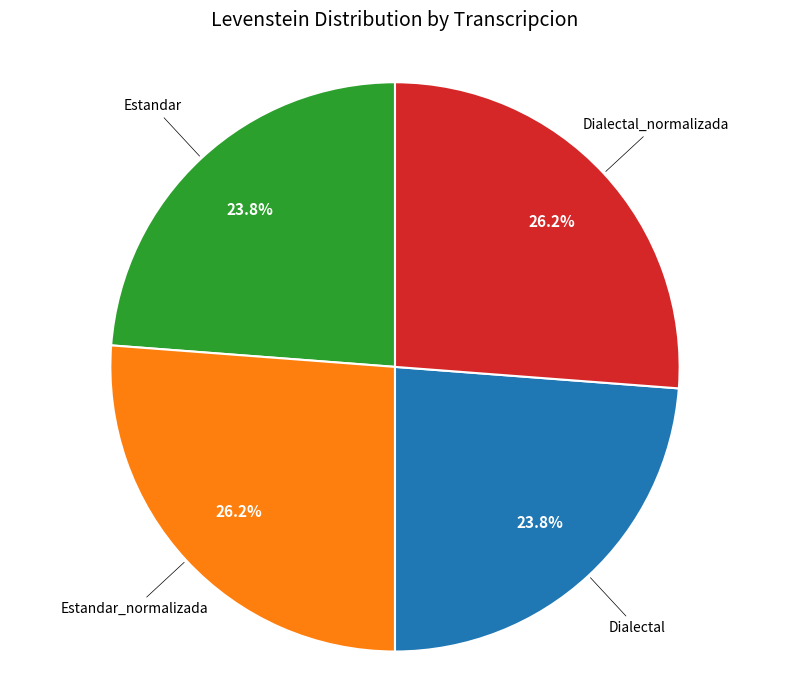

How many segments does this pie chart have?

4